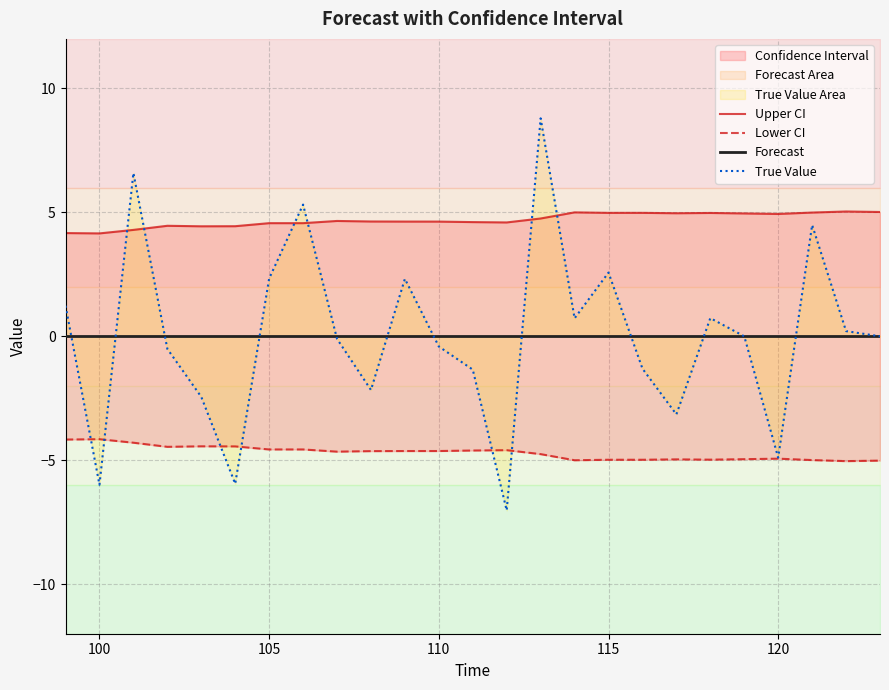

True or false: Forecast and Lower CI cross at least once.

False